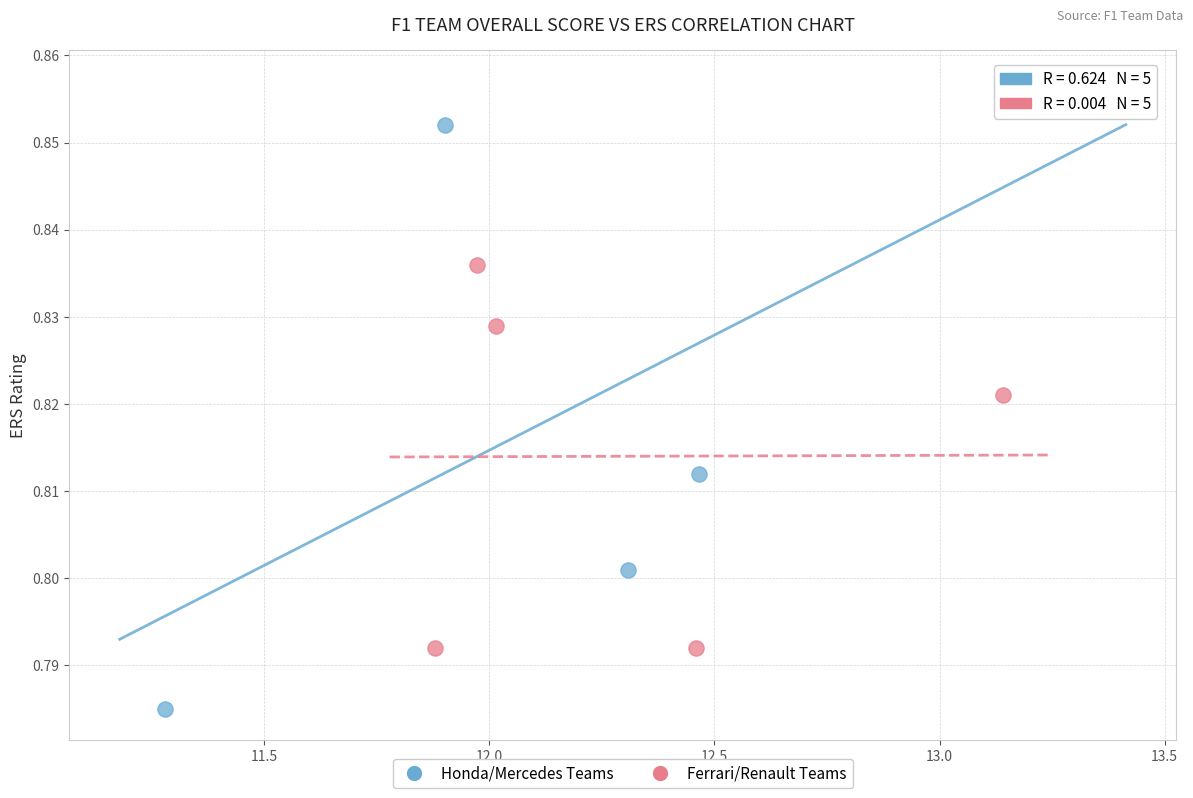

What are all the series names shown in the legend?

Honda/Mercedes Teams, Ferrari/Renault Teams